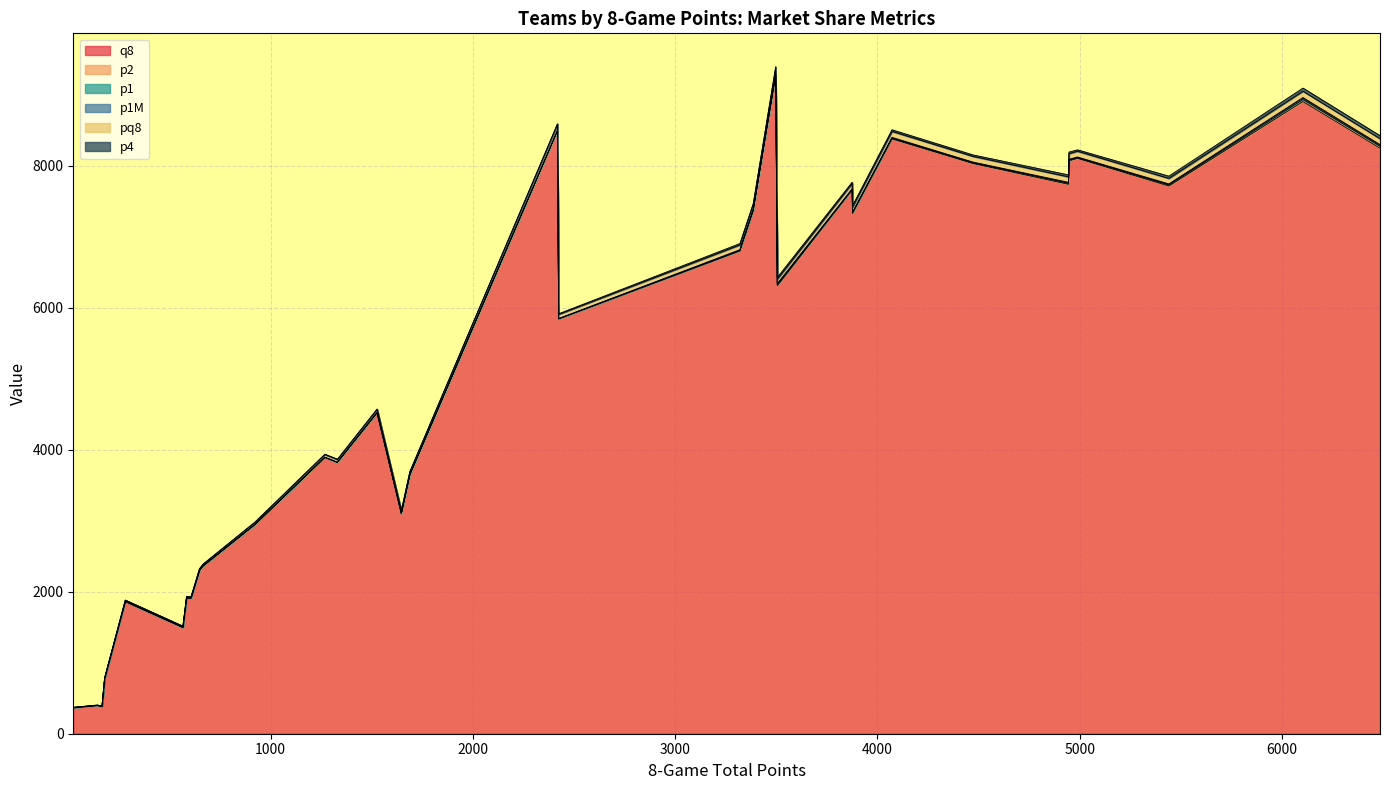

What is the highest value of the q8 series?

9276.0